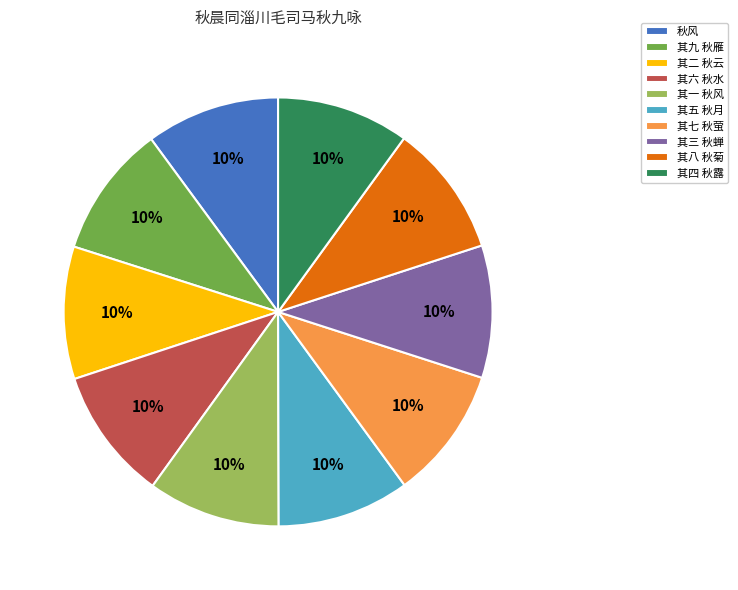

To the nearest percent, what is the combined percentage of 秋风 and 其二 秋云?

20%